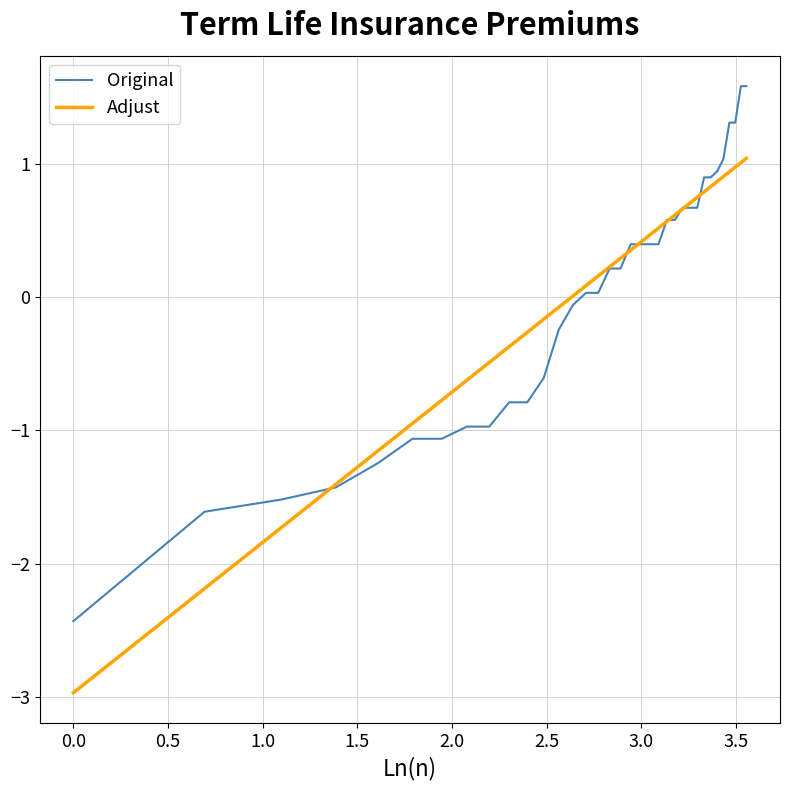

List the series in order of their peak value, lowest first.

Adjust, Original